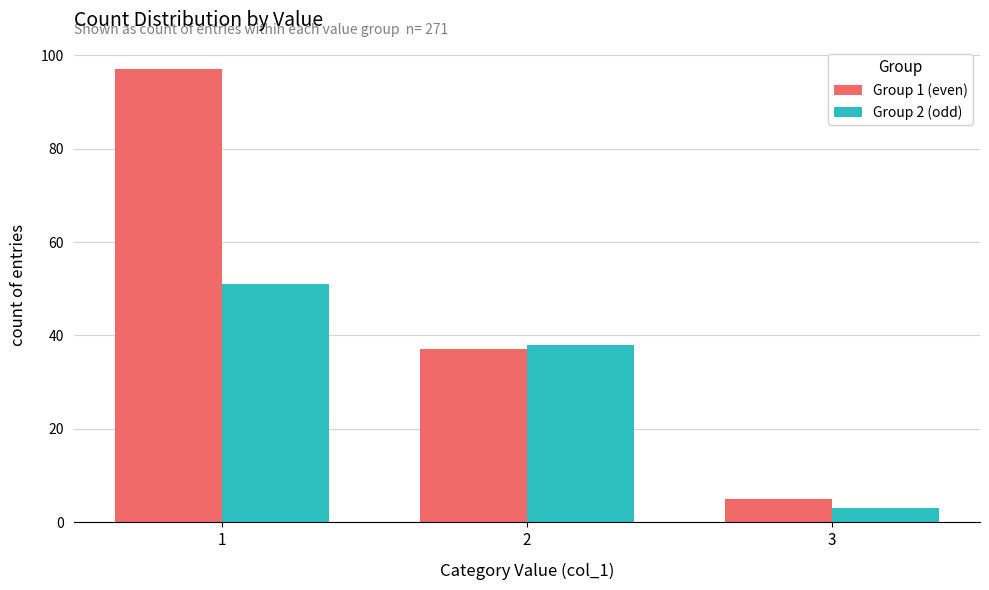

Reading left to right, what are all the values shown in this chart?

Group 1 (even): 97	37	5
Group 2 (odd): 51	38	3